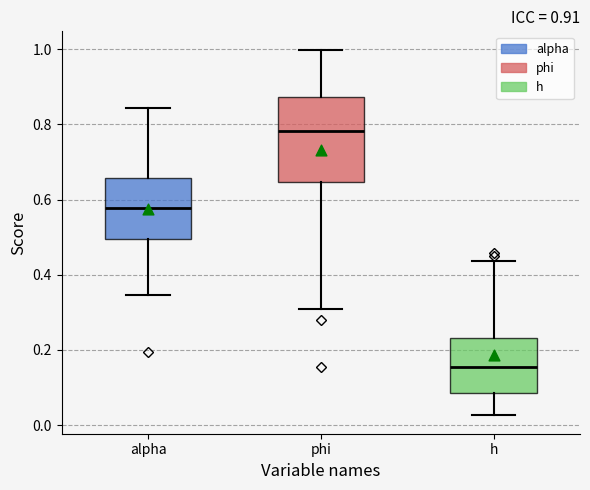

Which box has the highest median line?

phi